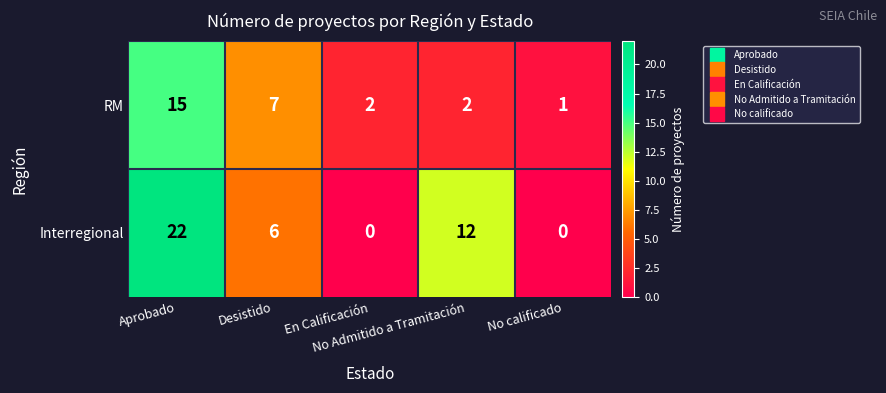

What is the maximum value for Interregional?

22